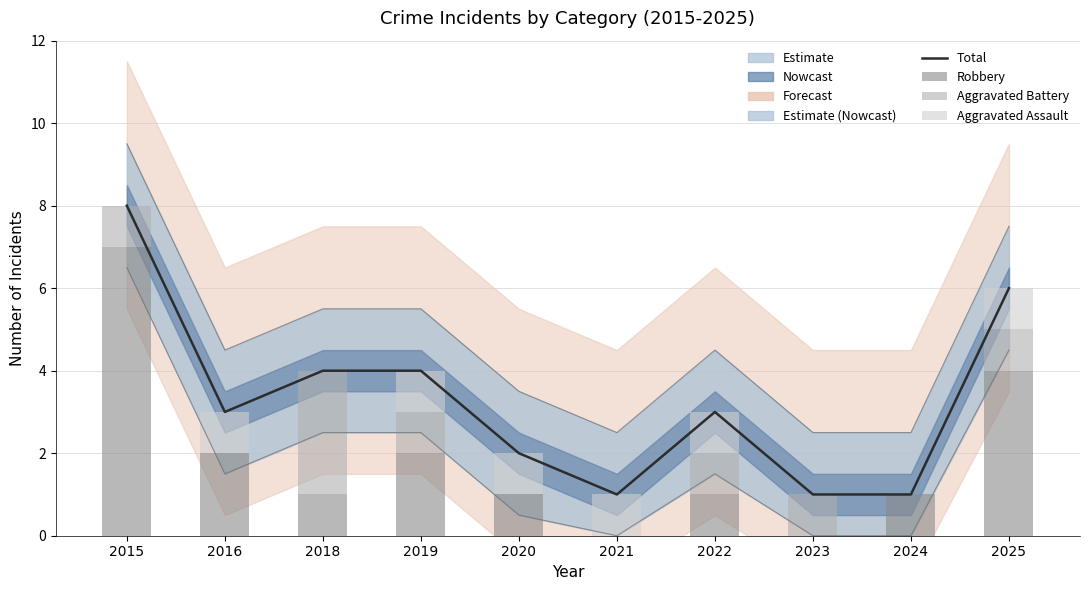

At which label does Aggravated Battery reach its peak?

2018